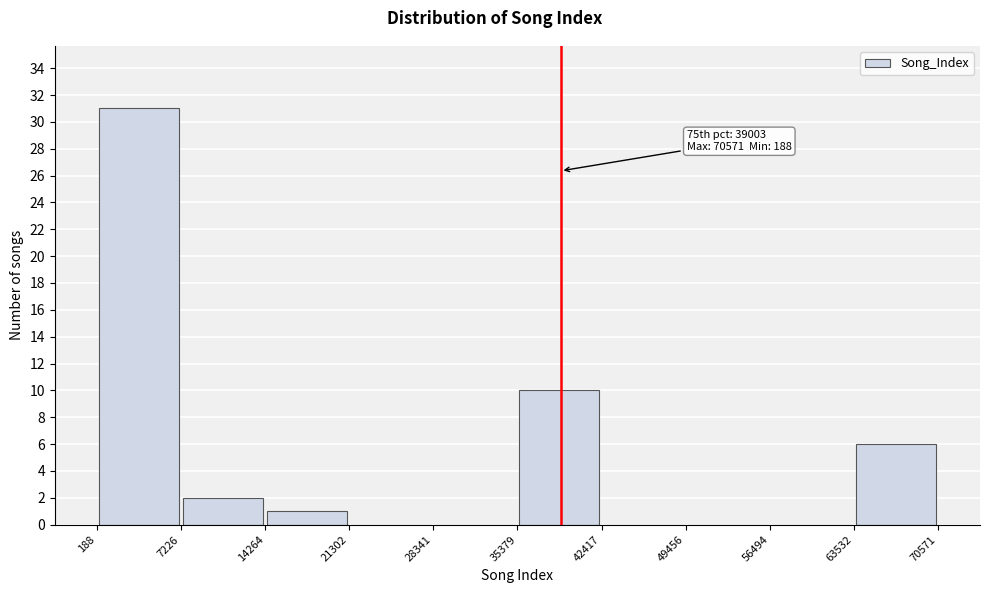

Which range on the x-axis has the tallest bar?

188 to 7226